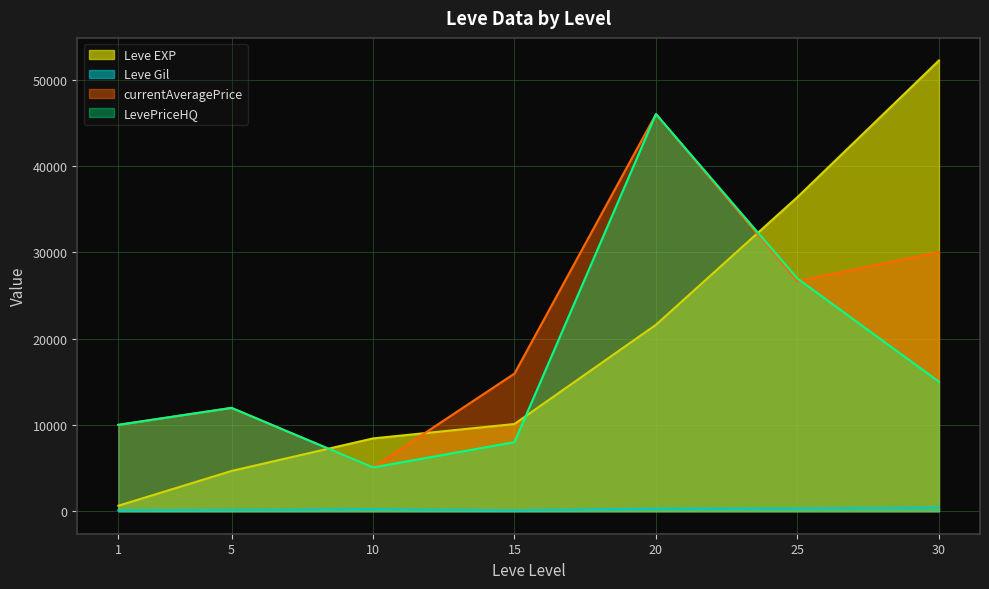

What is the minimum value for currentAveragePrice?

5067